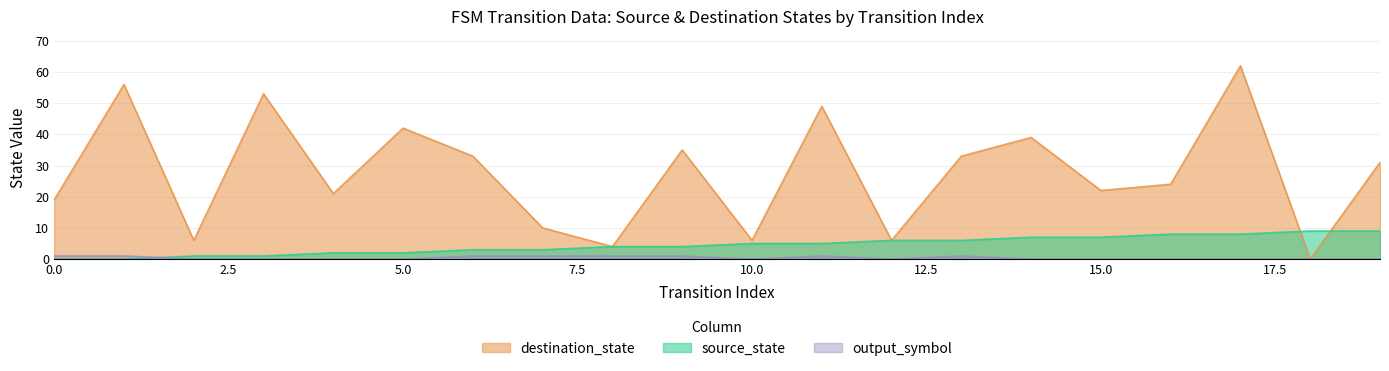

What is the maximum value shown in the chart?

62